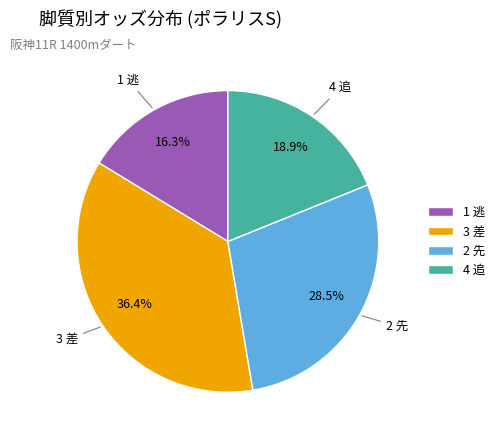

Combined, what portion of the pie is 3 差 and 2 先?

64.8%